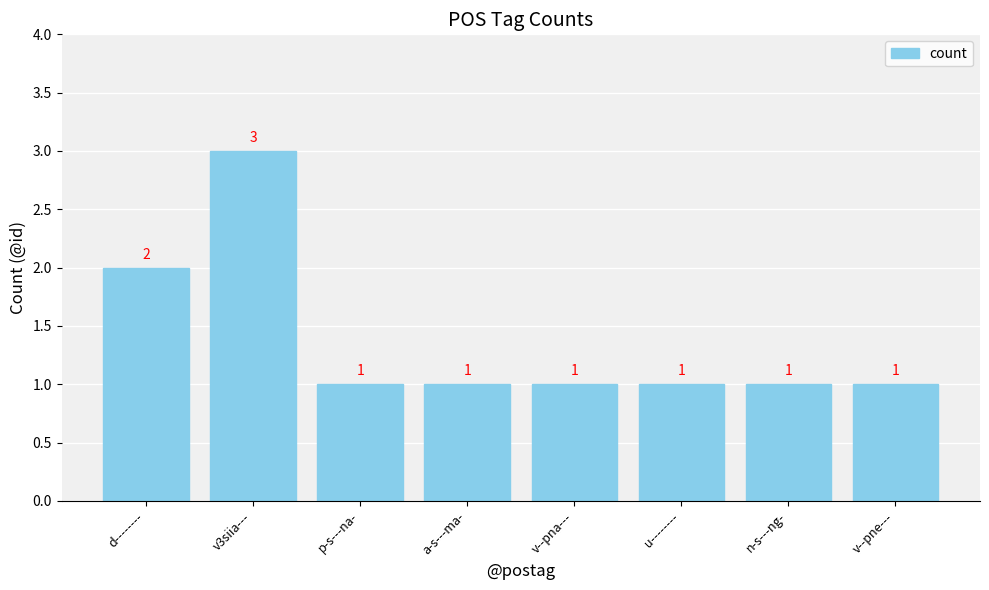

What is the sum of all values?

11